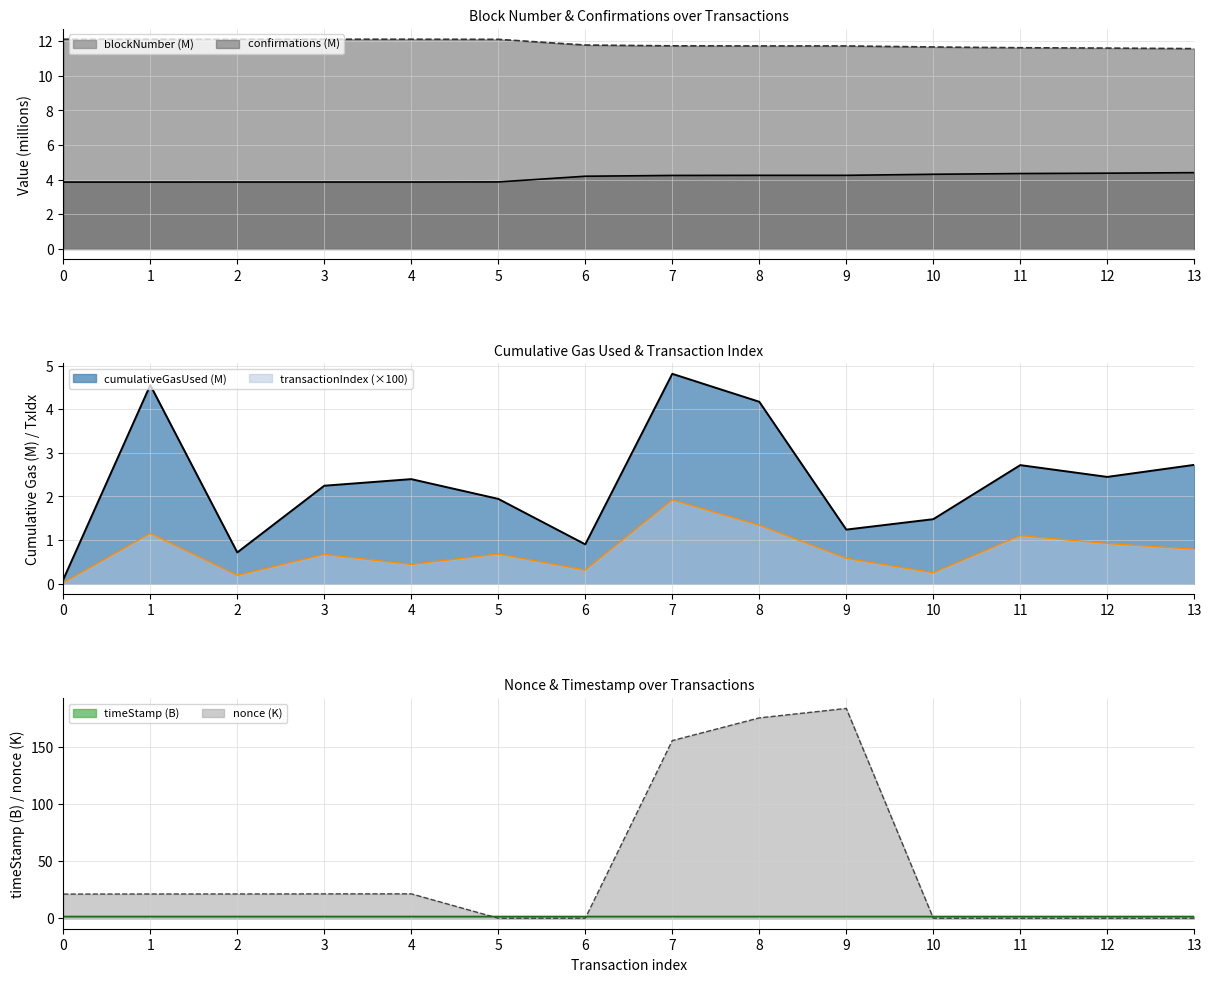

At how many categories does at least one series exceed 80?

3